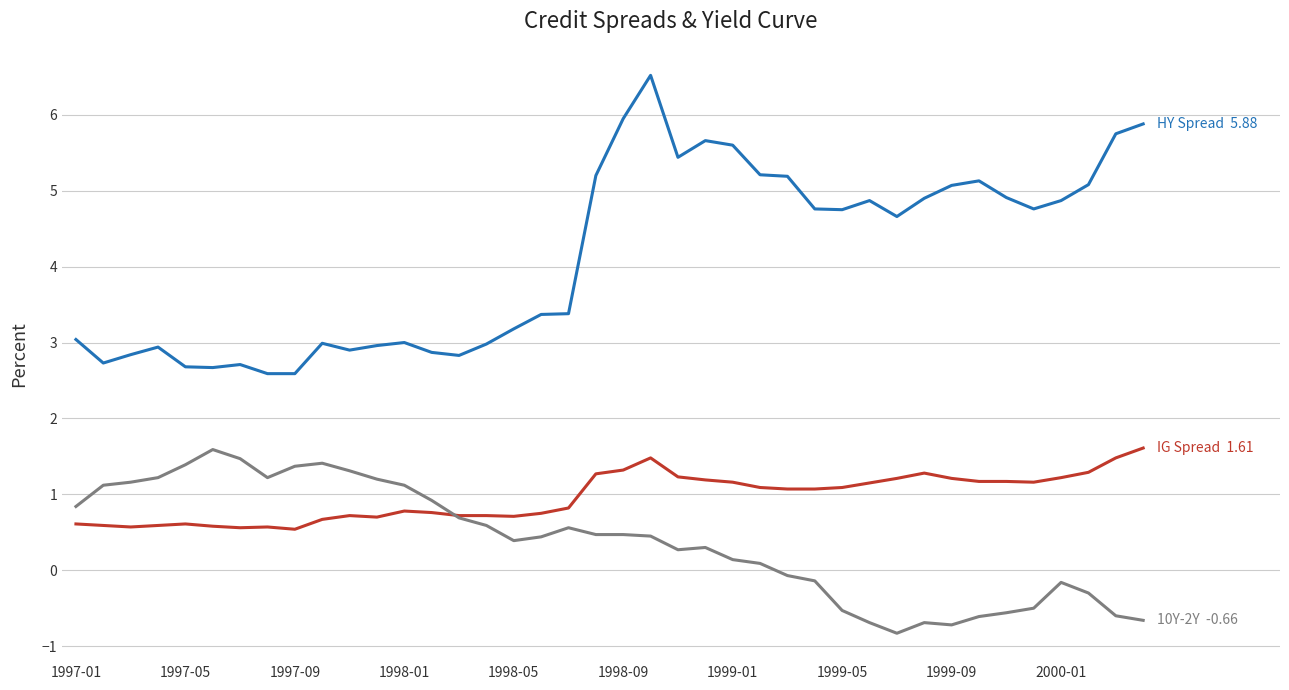

Count the number of categories in the chart.

40